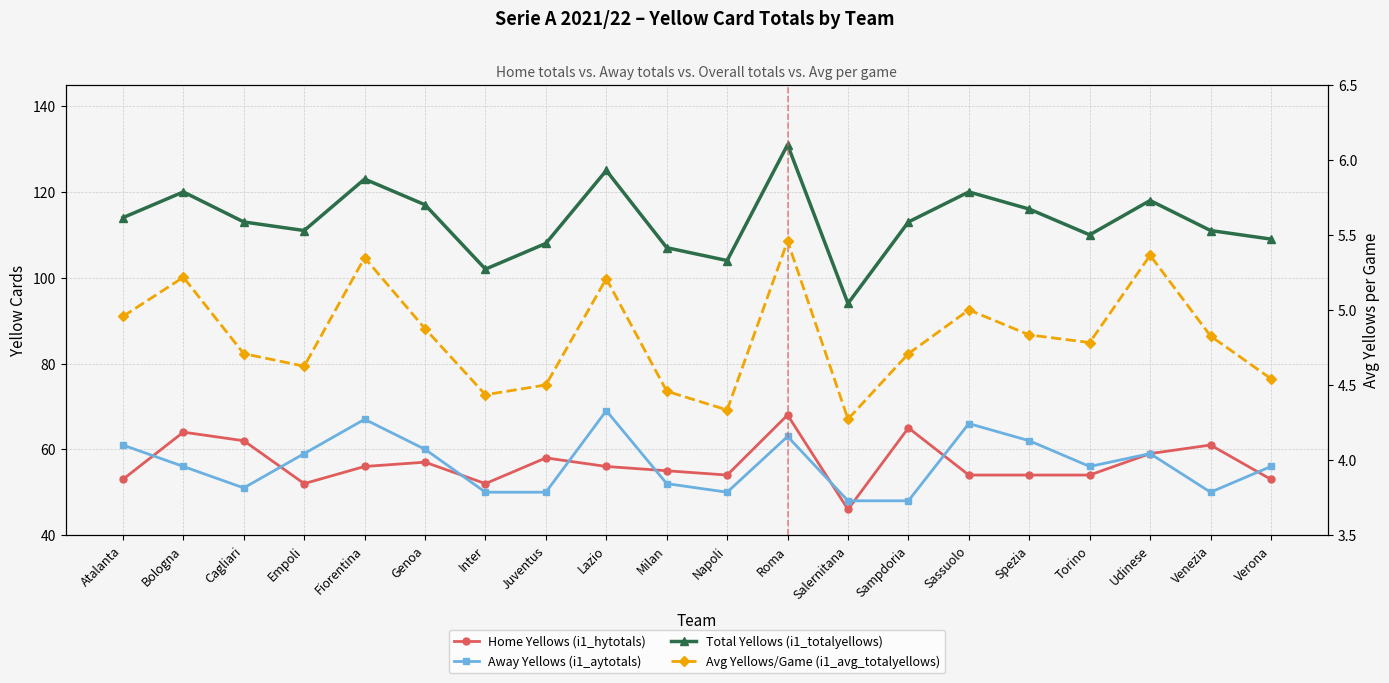

Does the chart have visible grid lines?

Yes